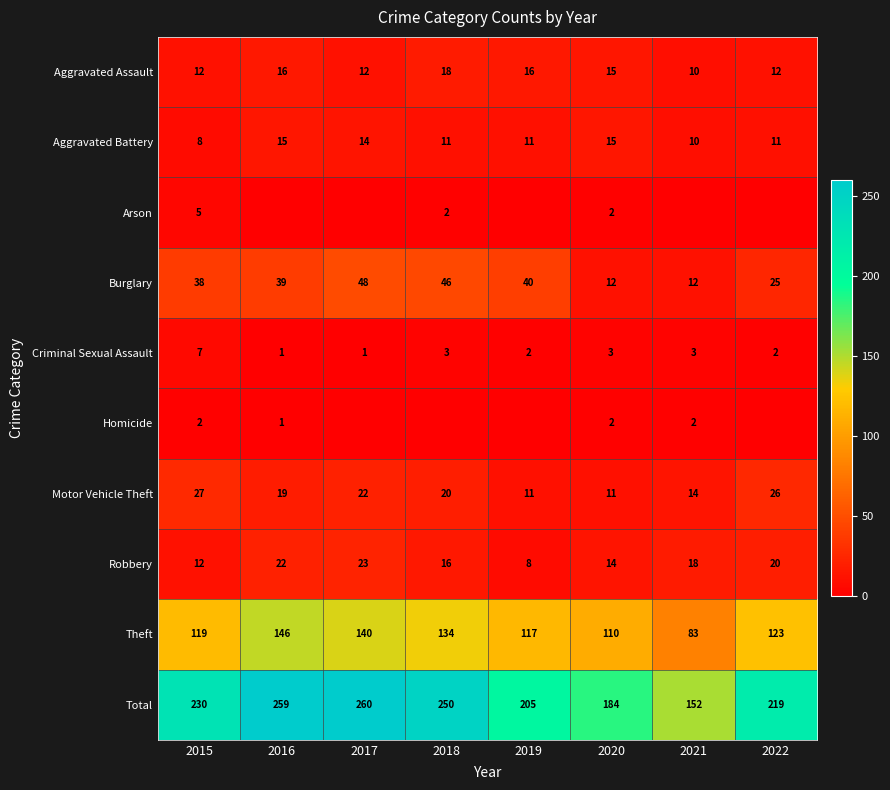

Is it true that Criminal Sexual Assault equals 2 at 2016?

False